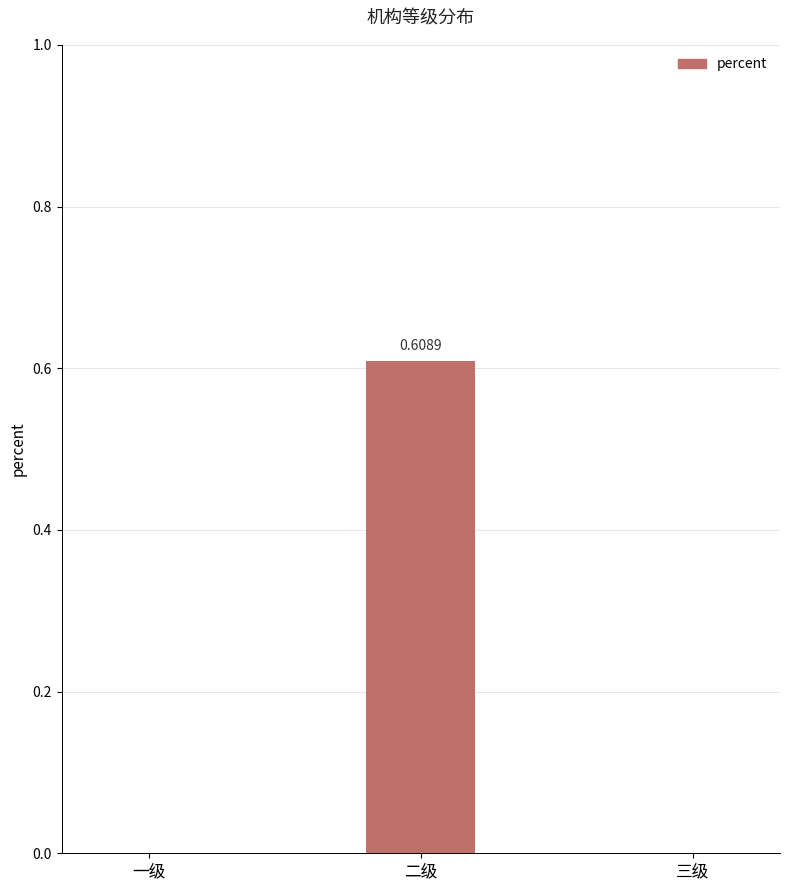

What is the sum of all values?

0.6